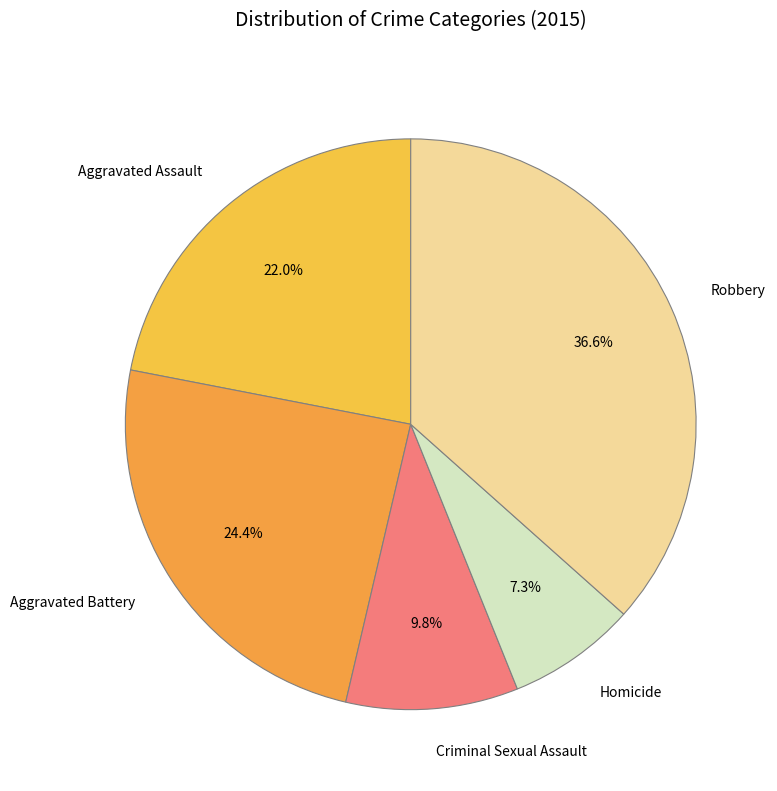

True or false: Aggravated Assault accounts for 22% of the total.

True